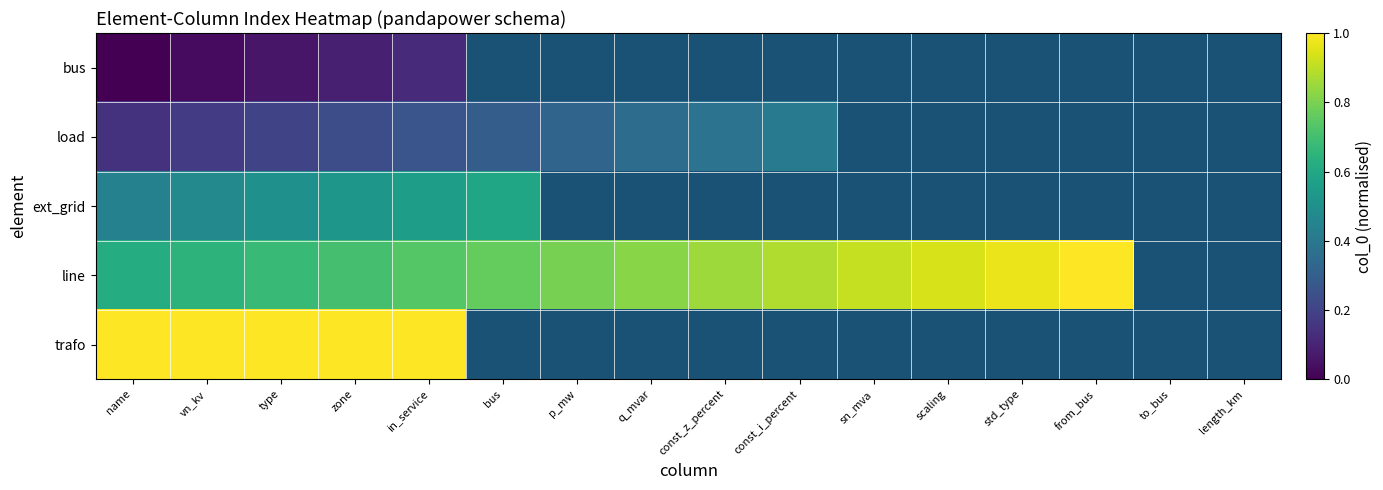

Which series has the largest range (max minus min)?

line